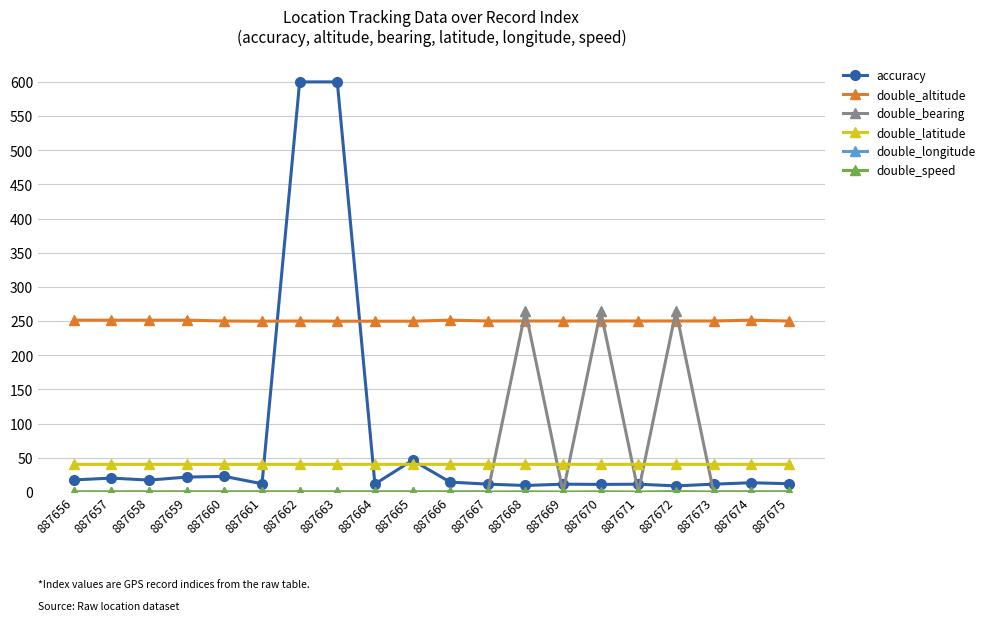

List the series in order of their peak value, highest first.

accuracy, double_bearing, double_altitude, double_latitude, double_speed, double_longitude